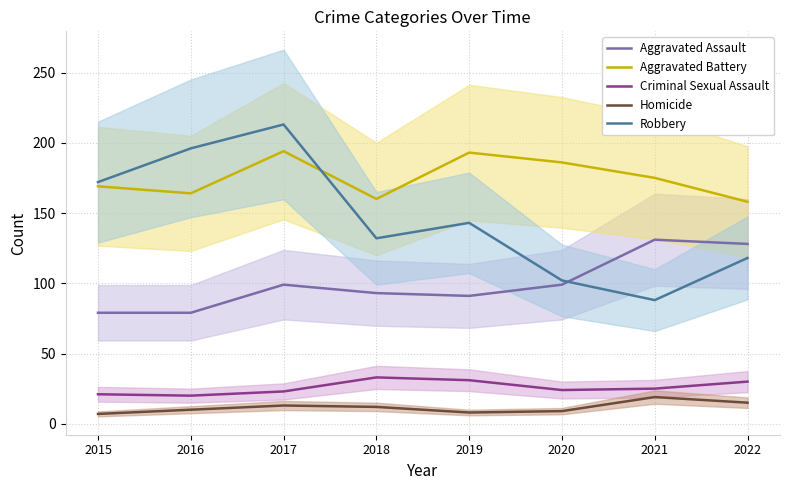

Which label corresponds to the smallest value in the chart?

2015